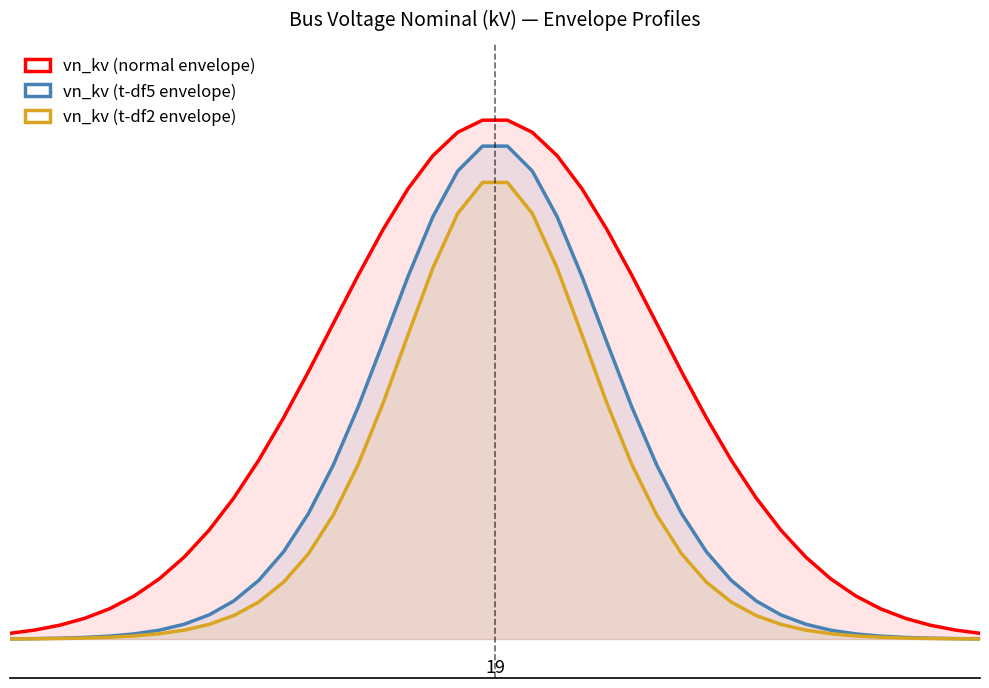

What is the difference between the maximum and second lowest values in the vn_kv (t-df5 envelope) series?

0.4